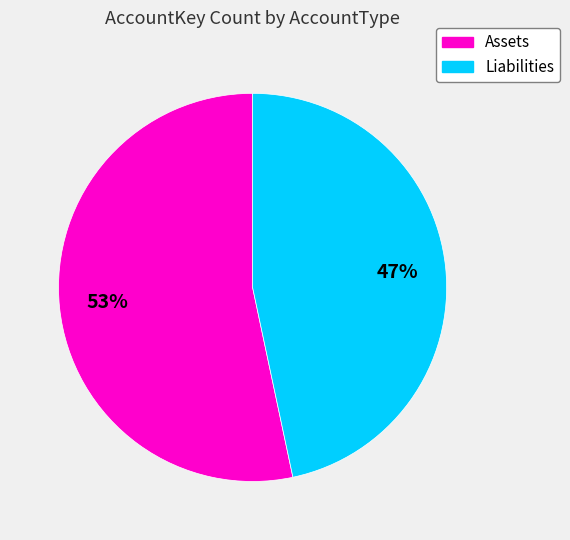

The Assets slice represents 43% of the pie. True or false?

False